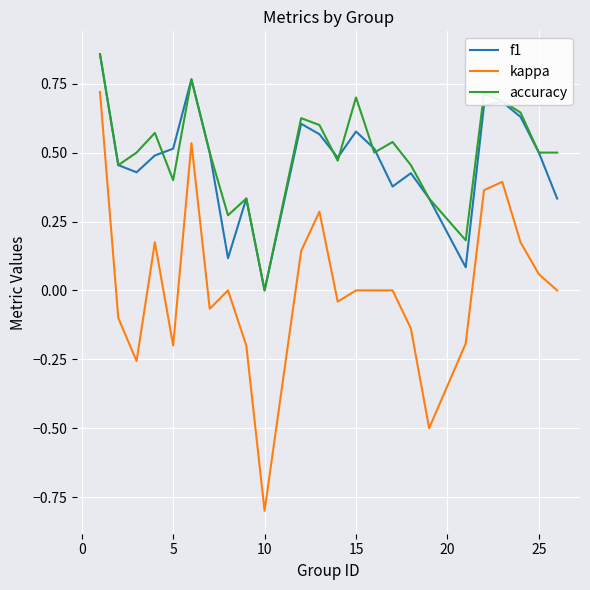

In accuracy, how many points are higher than both neighbors (excluding endpoints)?

7